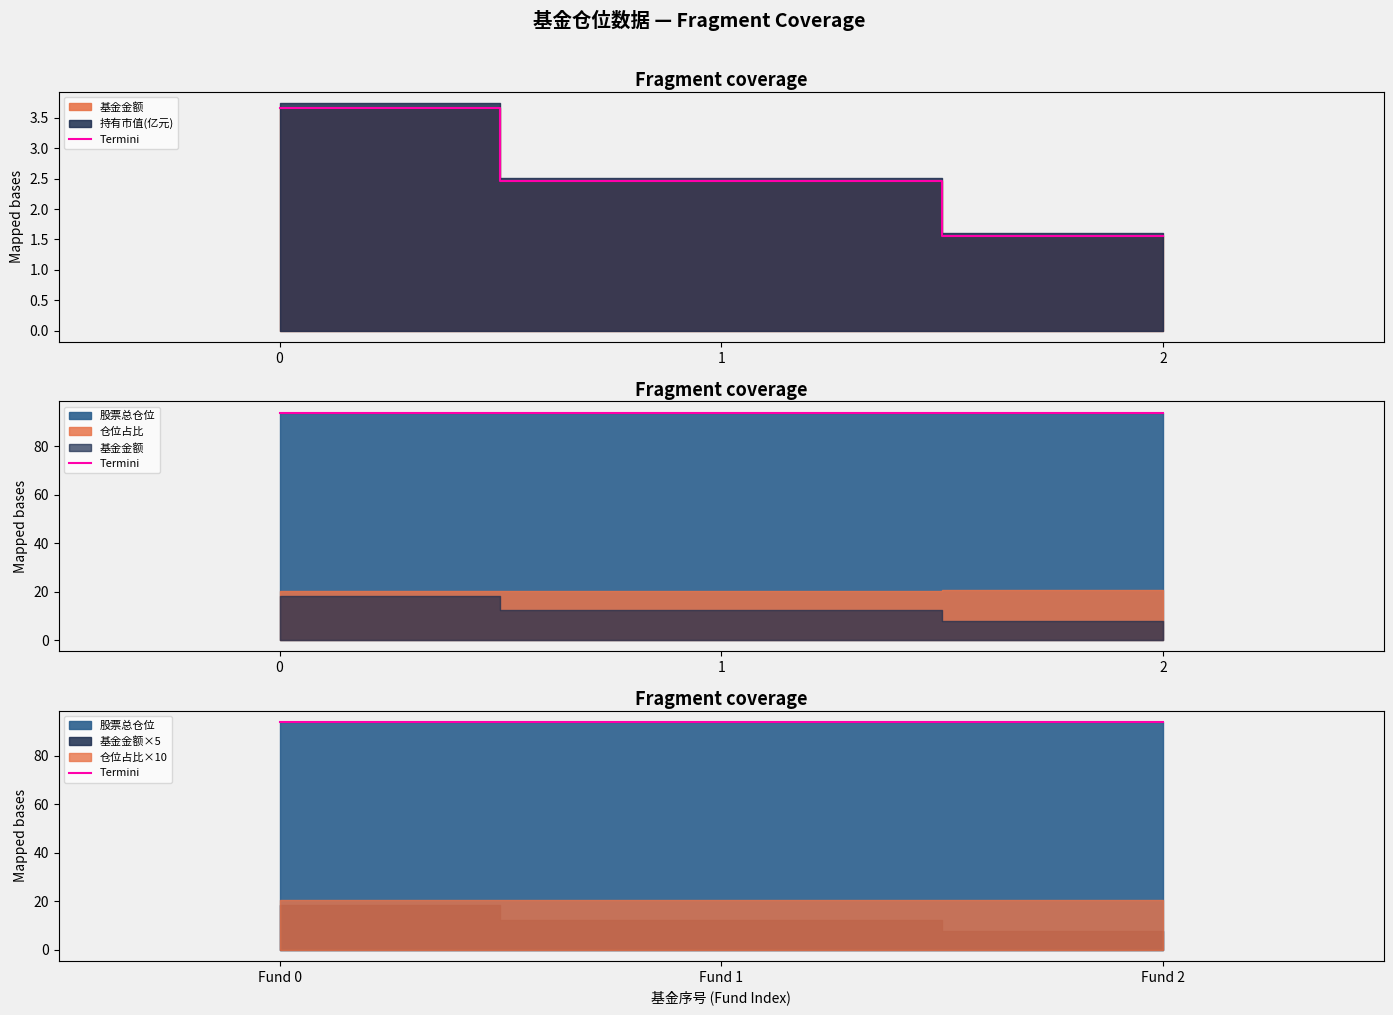

Does the chart display data point markers on the line(s)?

No